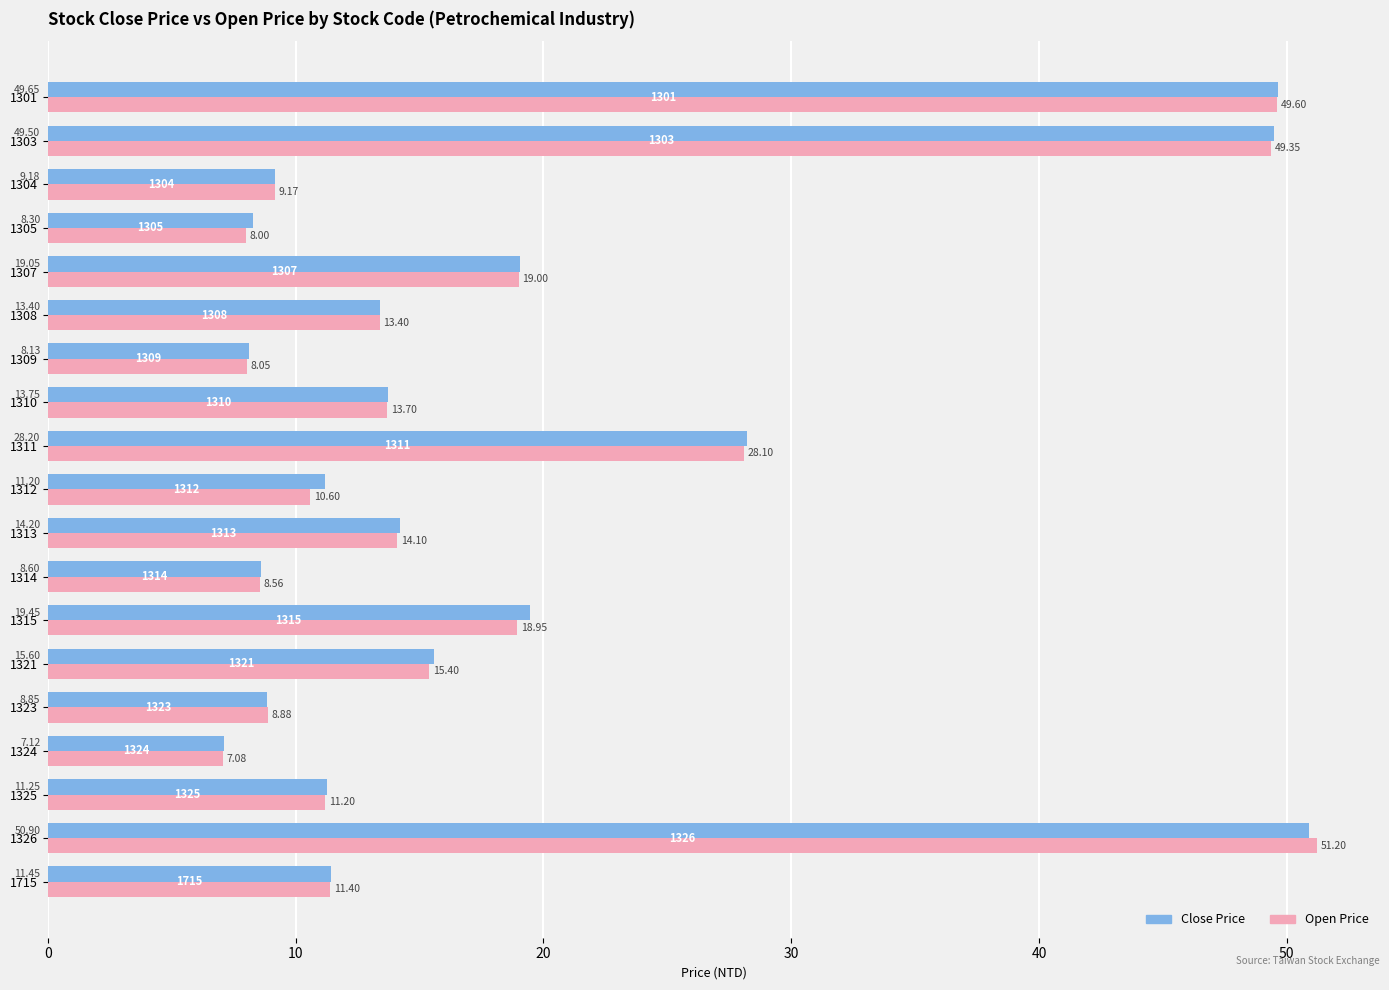

List the series in order of their peak value, lowest first.

Close Price, Open Price